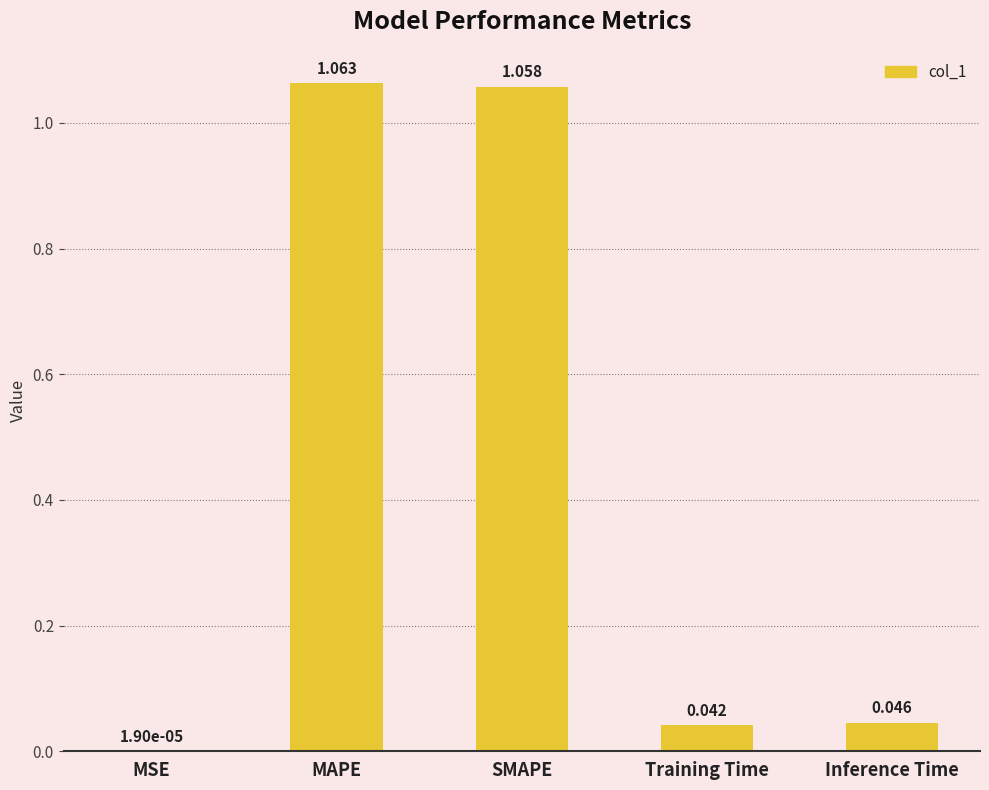

Which has a higher value, Inference Time or MAPE?

MAPE